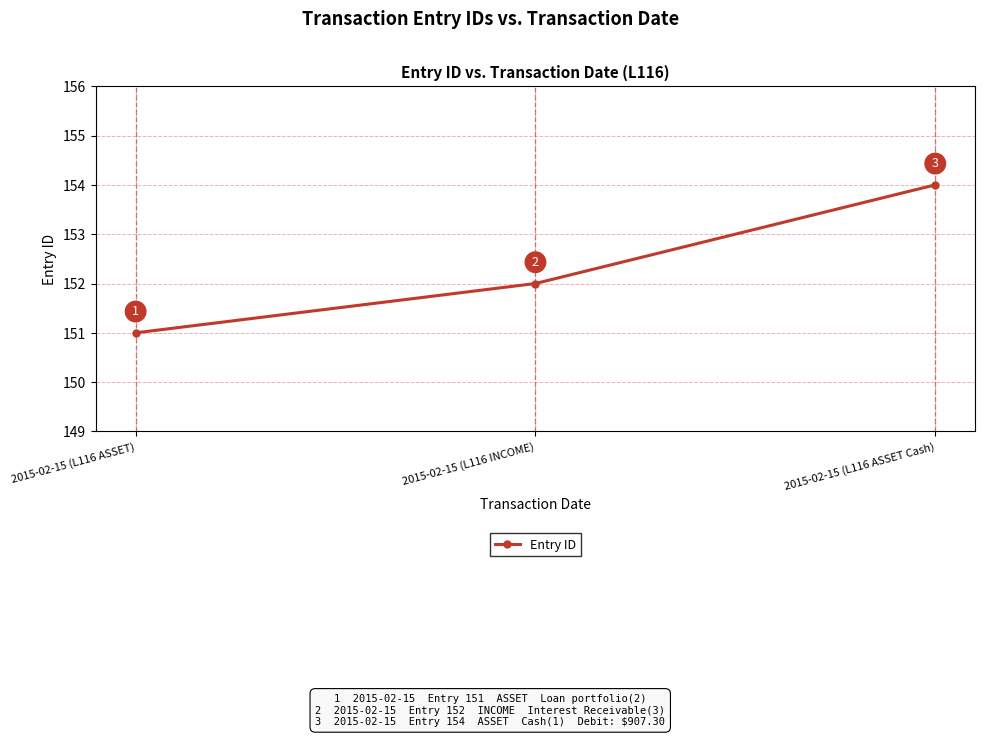

Rank the categories by value from highest to lowest.

2015-02-15 (L116 ASSET Cash), 2015-02-15 (L116 INCOME), 2015-02-15 (L116 ASSET)